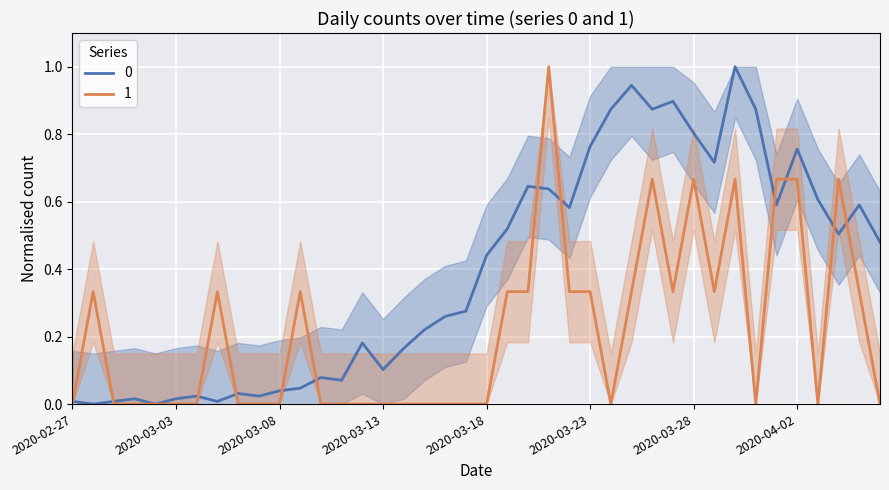

At 2020-03-09, list the series in order from smallest to largest.

0, 1